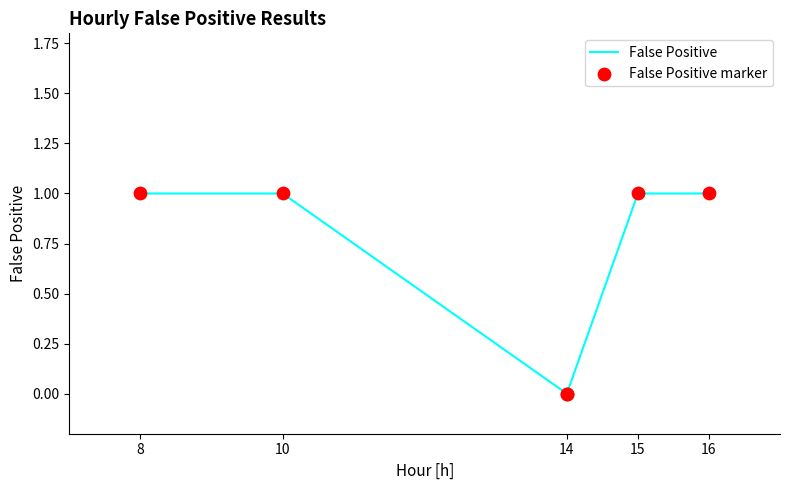

Which series has the largest total across all categories?

False Positive